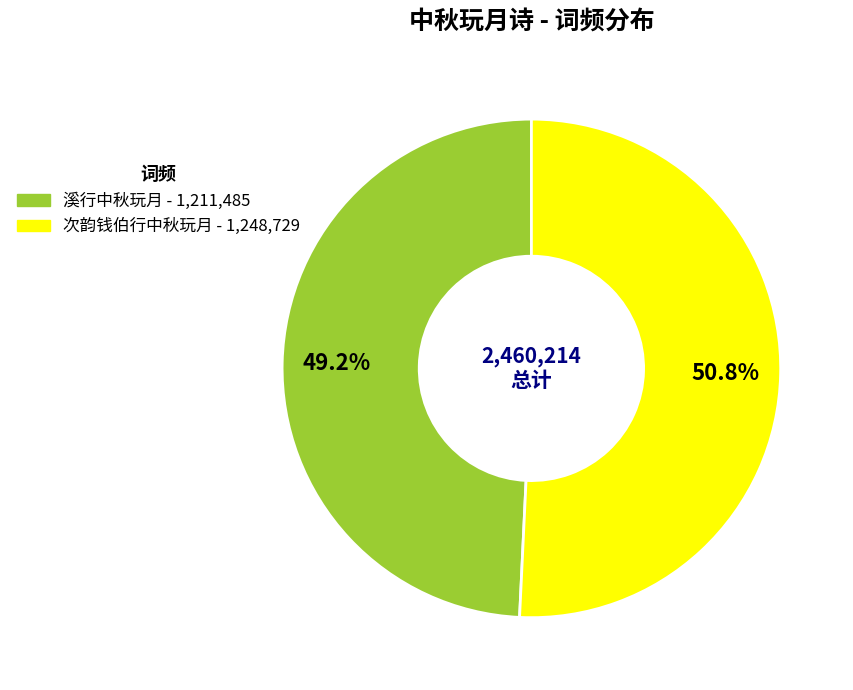

How many segments does this pie chart have?

2